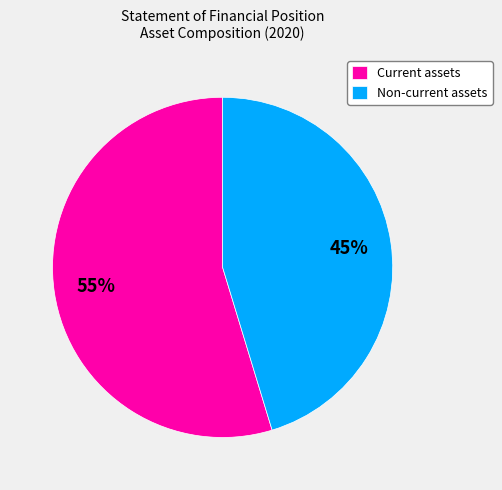

Is Current assets the majority of the pie?

Yes